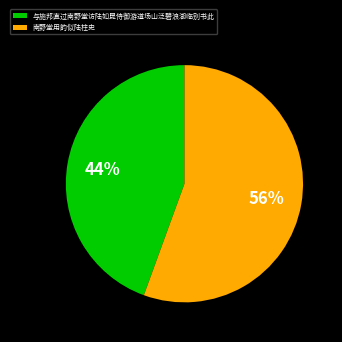

To the nearest percent, what is the average slice percentage?

50%